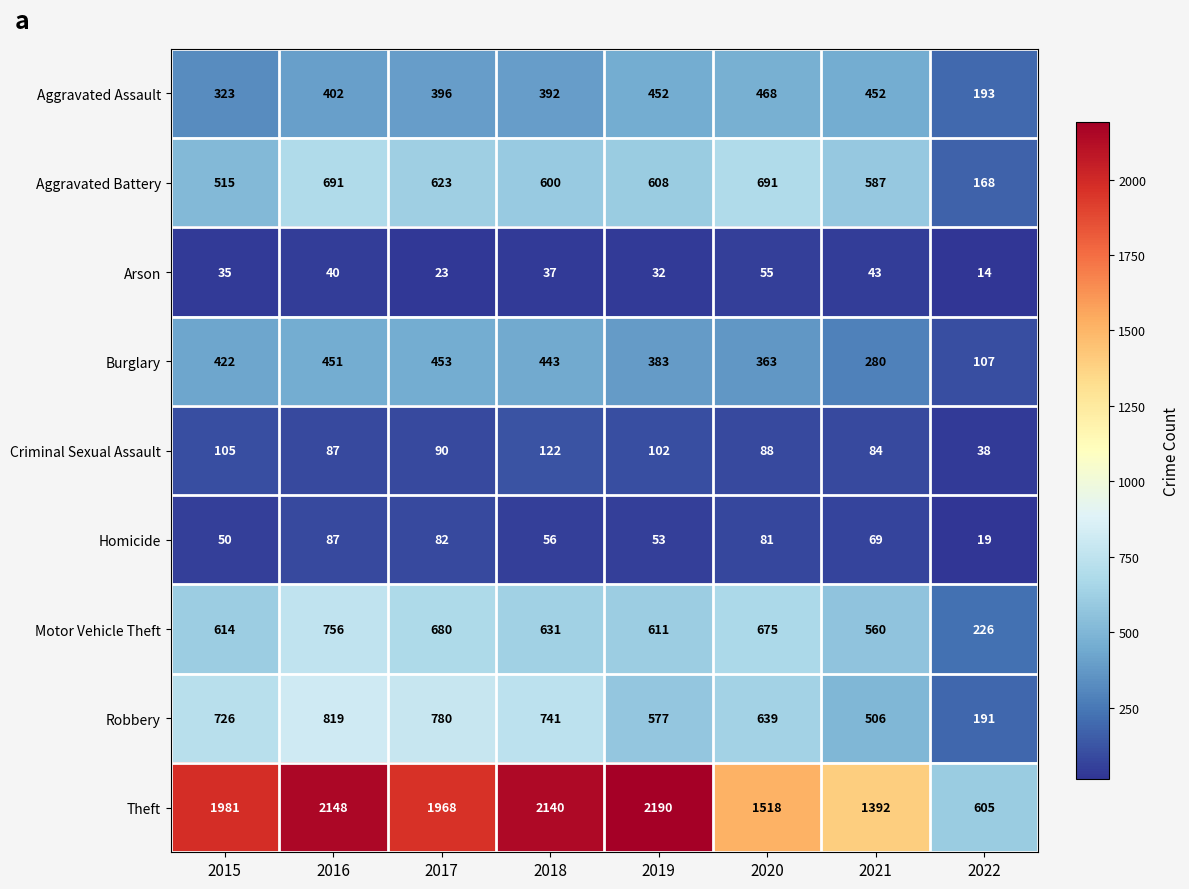

What is the difference between the maximum and minimum values in the Aggravated Assault series?

275